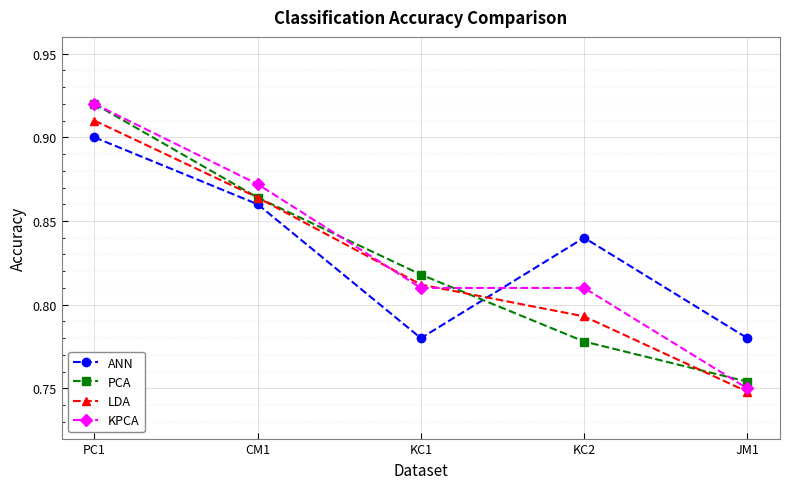

What position from the right is PC1?

5